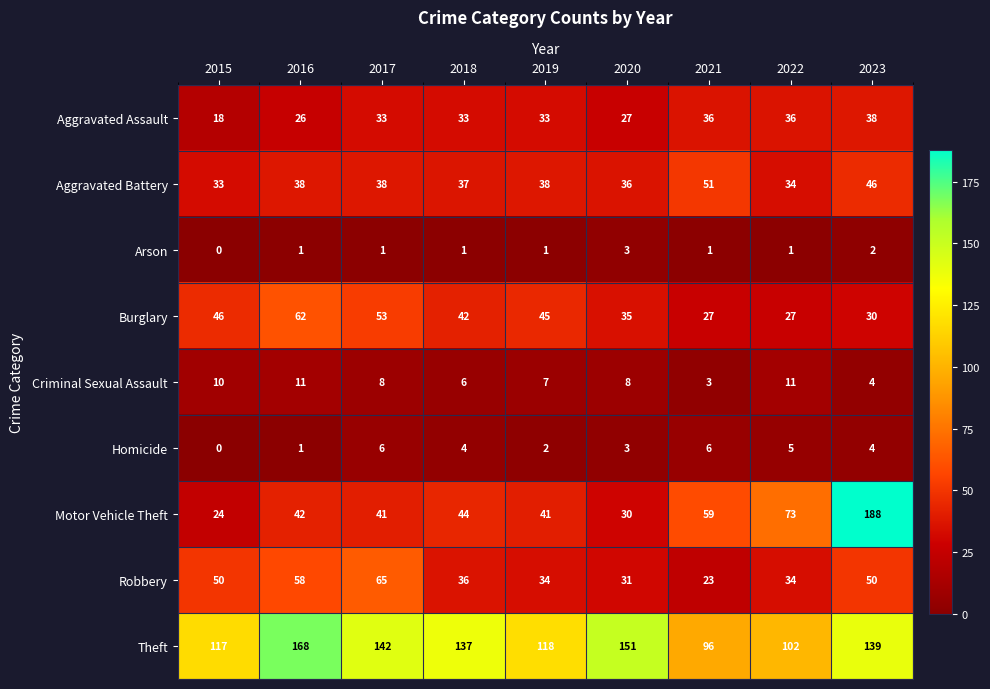

Is it true that Theft equals 151 at 2020?

True